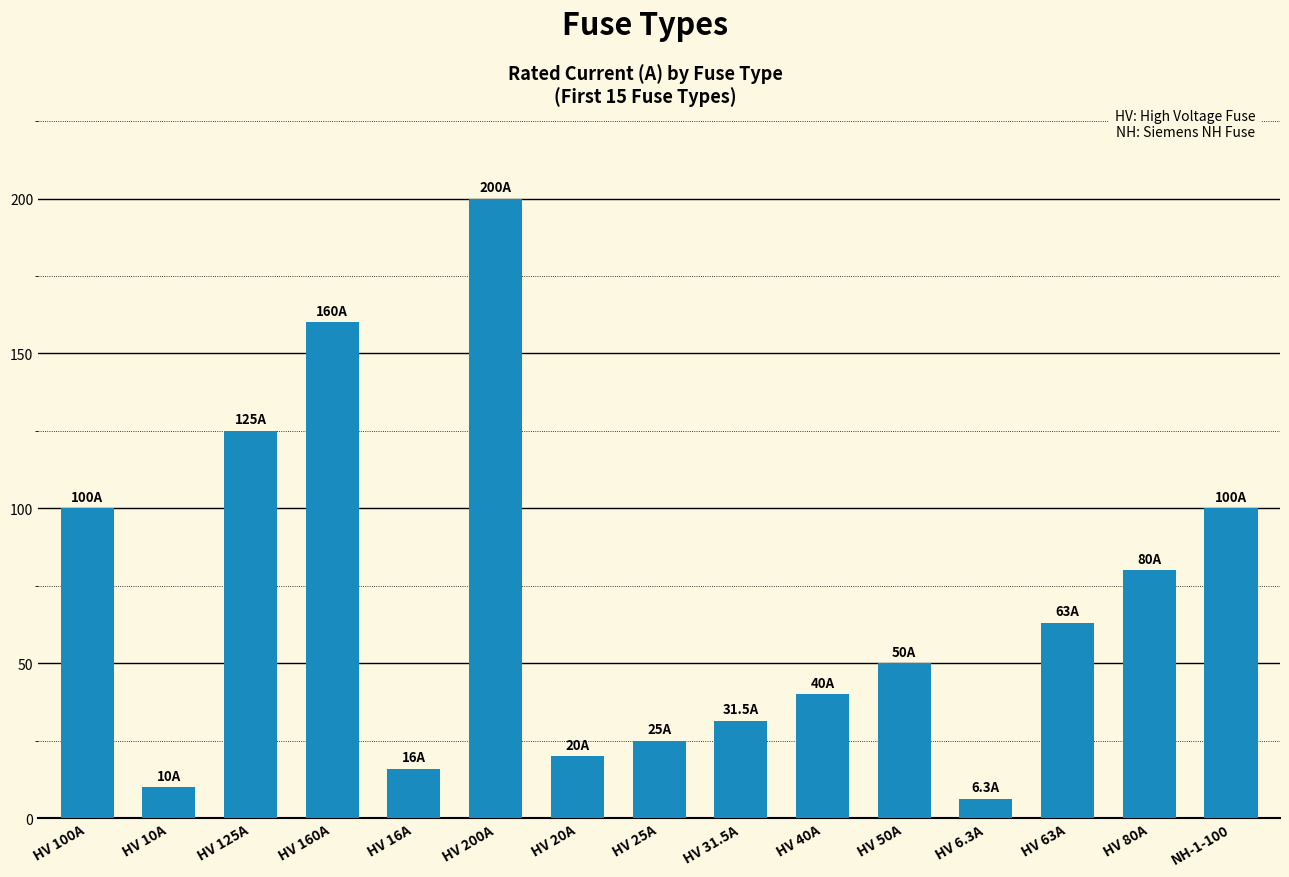

What is the label of the 3rd bar from the left?

HV 125A